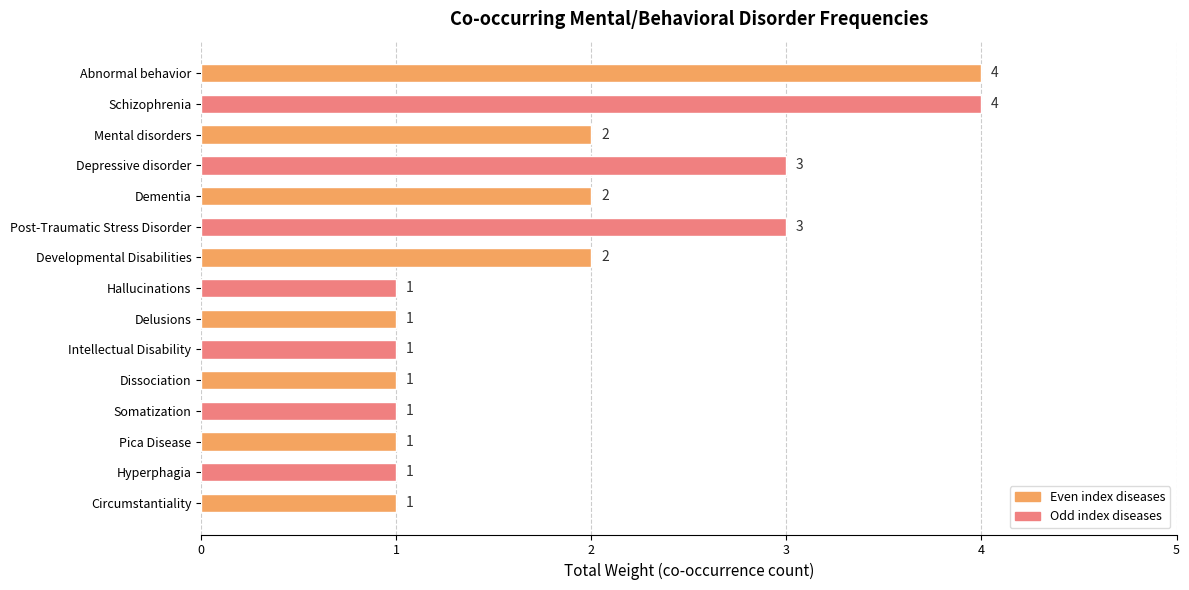

The chart shows a value of 3 at Developmental Disabilities. True or false?

False